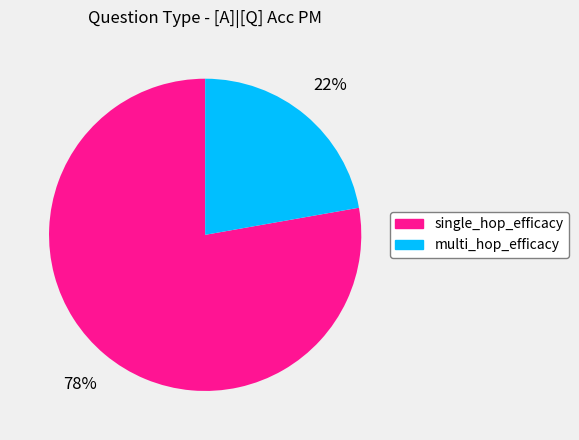

Count the number of slices in the pie.

2